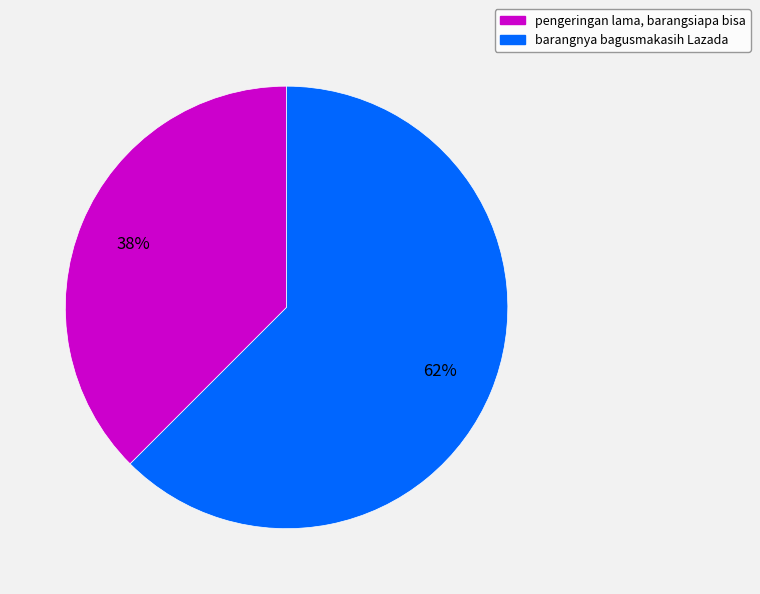

To the nearest percent, what is the combined percentage of barangnya bagusmakasih Lazada and pengeringan lama, barangsiapa bisa?

100%